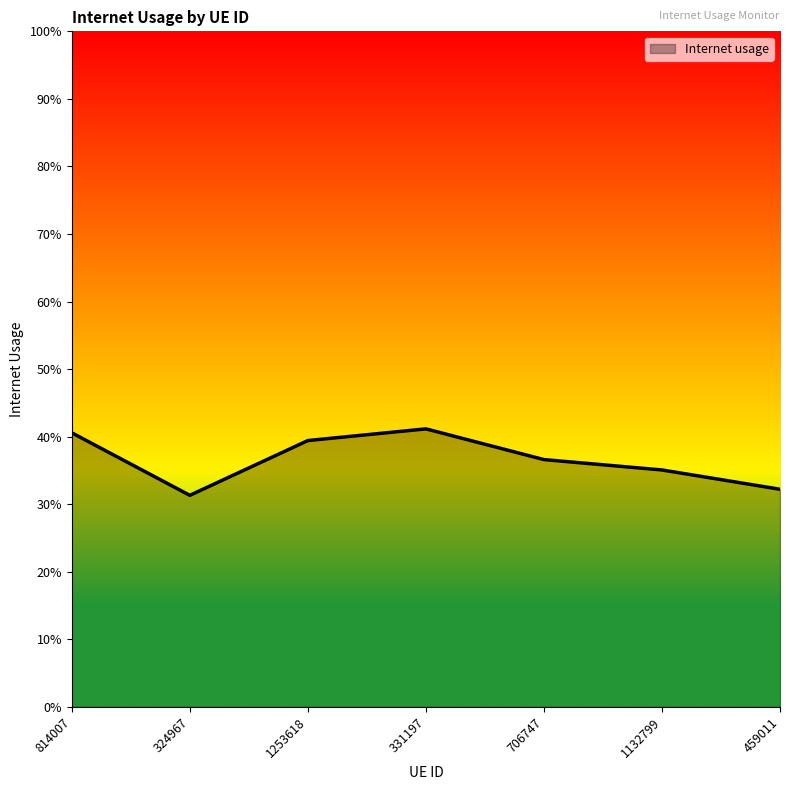

What is the change in value from 324967 to 706747?

+0.1